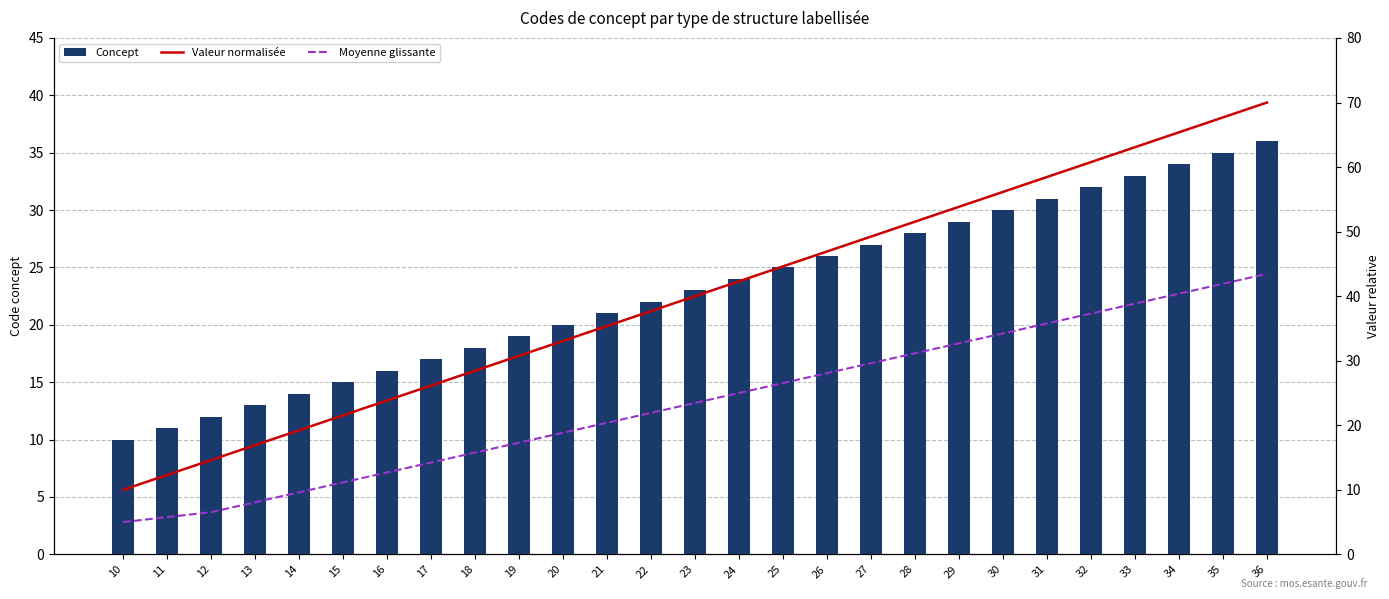

Which series has the largest total across all categories?

Valeur normalisée